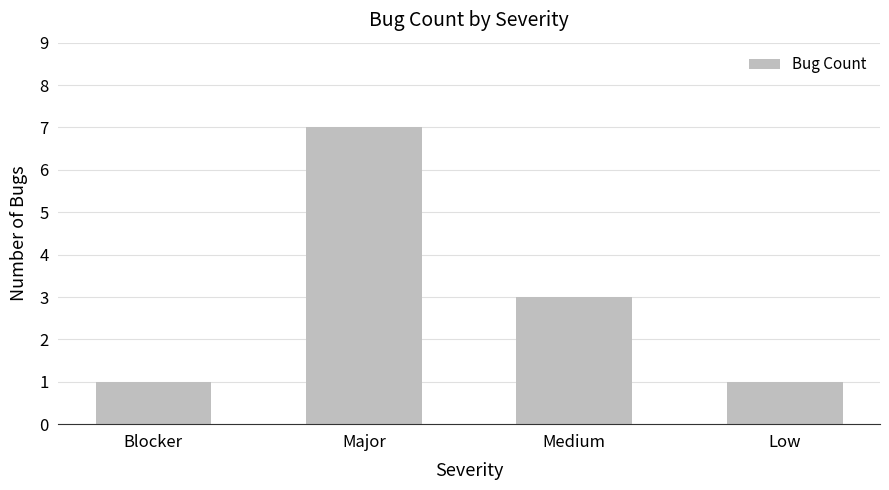

How many values are between 1 and 7?

4